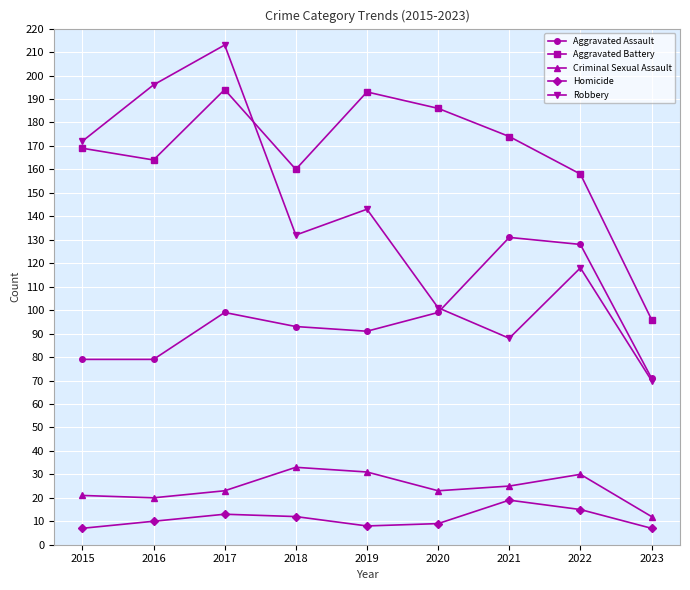

What is the value of the Aggravated Battery point at the 5th from the left?

193